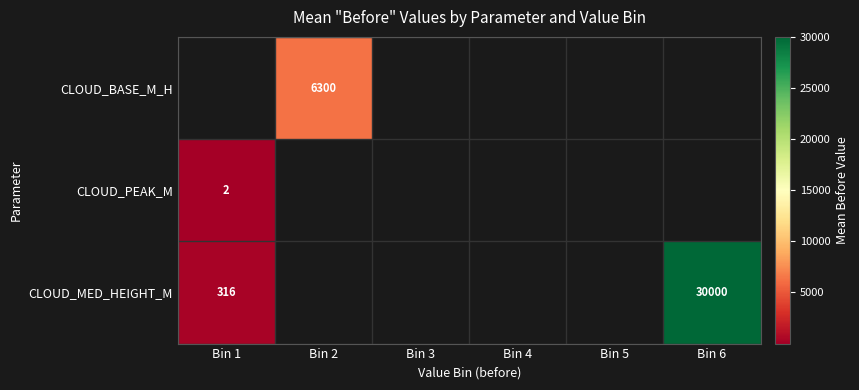

The value of CLOUD_BASE_M_H at Bin 2 is 10950. True or false?

False